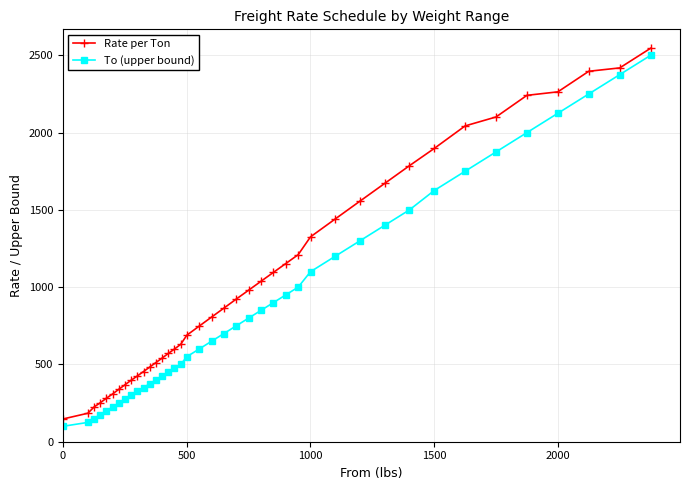

What is the value of the Rate per Ton point at the 13th from the left?

512.2